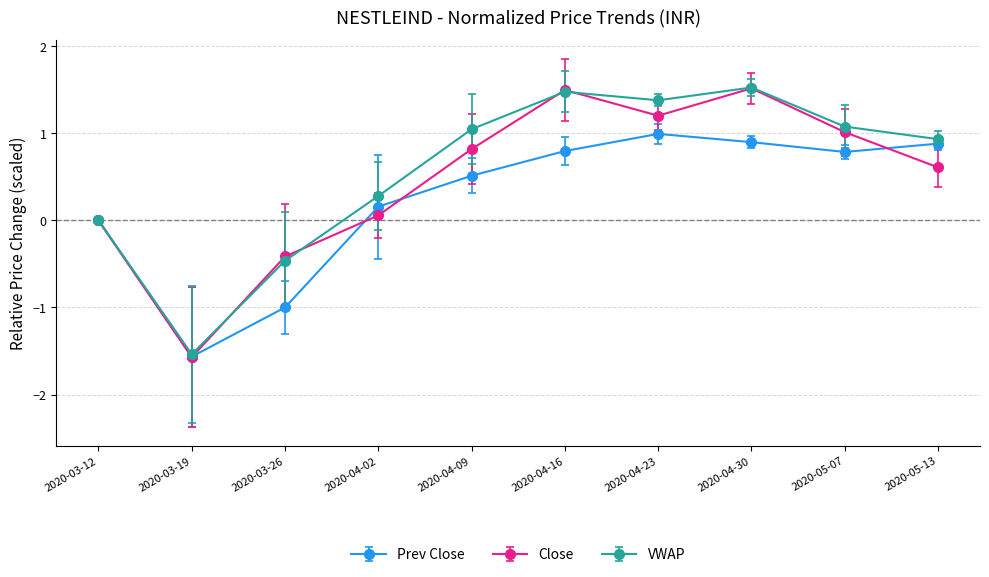

How many data points in Prev Close are above 0?

7